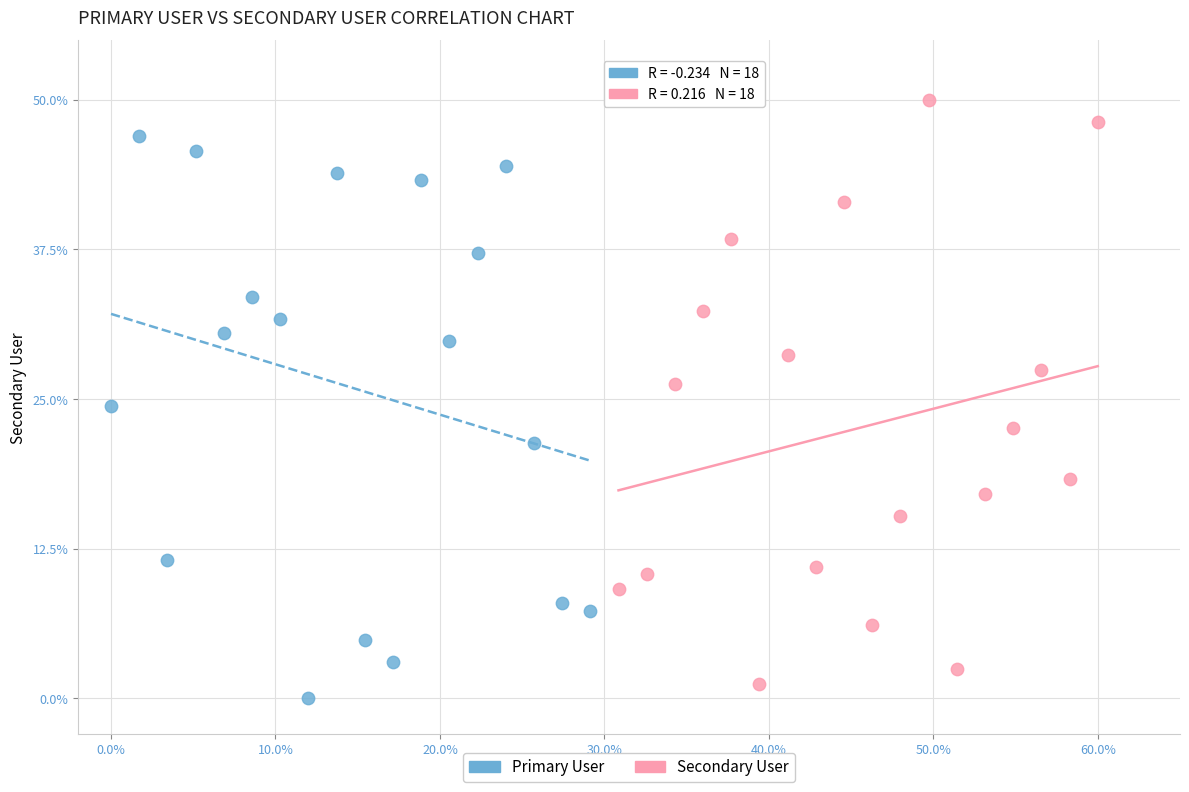

Which series reaches the maximum Y coordinate?

Secondary User